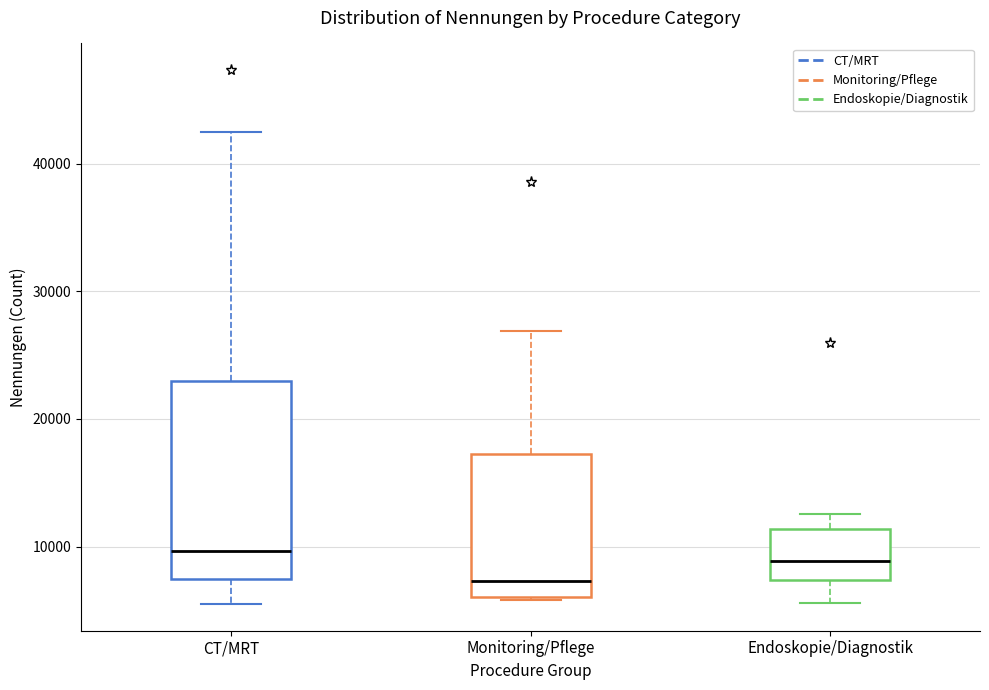

Reading left to right, read every box against the y-axis: the position of its median line, the range the box covers, and the ends of its whiskers. The values are not printed on the chart, so give them approximately, as read against the axis.

CT/MRT: median 10000, box 7000 to 23000, whiskers 6000 to 42000
Monitoring/Pflege: median 7000, box 6000 to 17000, whiskers 6000 (just below the box's lower edge) to 27000
Endoskopie/Diagnostik: median 9000, box 7000 to 11000, whiskers 6000 to 13000